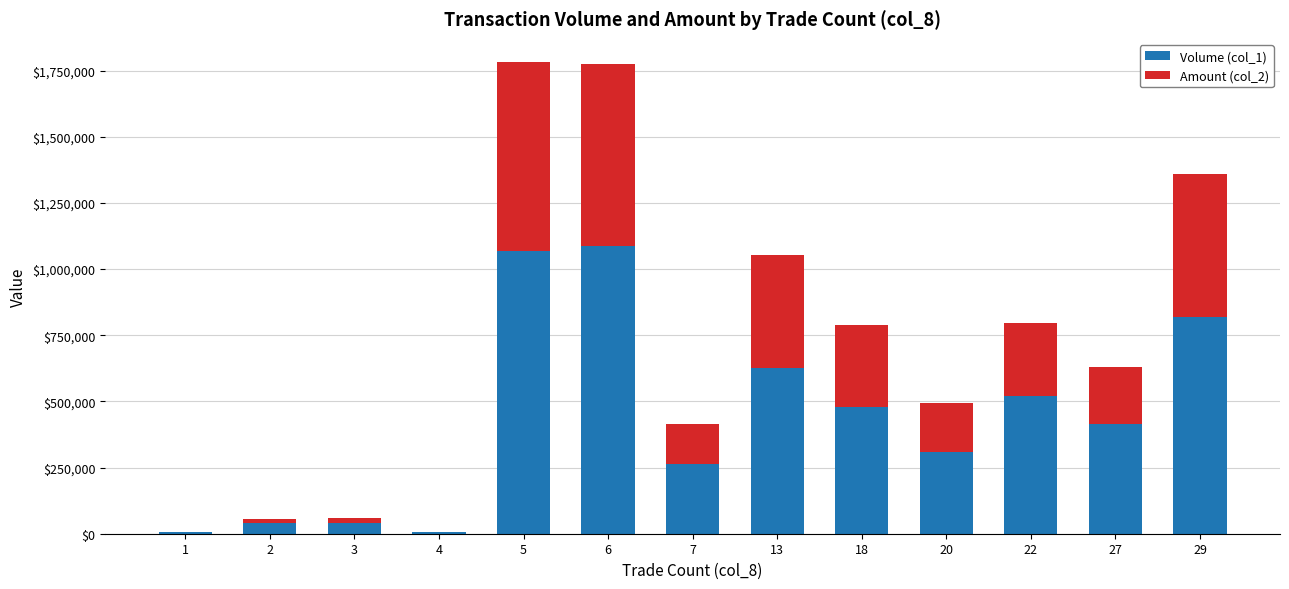

What are all the series names shown in the legend?

Volume (col_1), Amount (col_2)